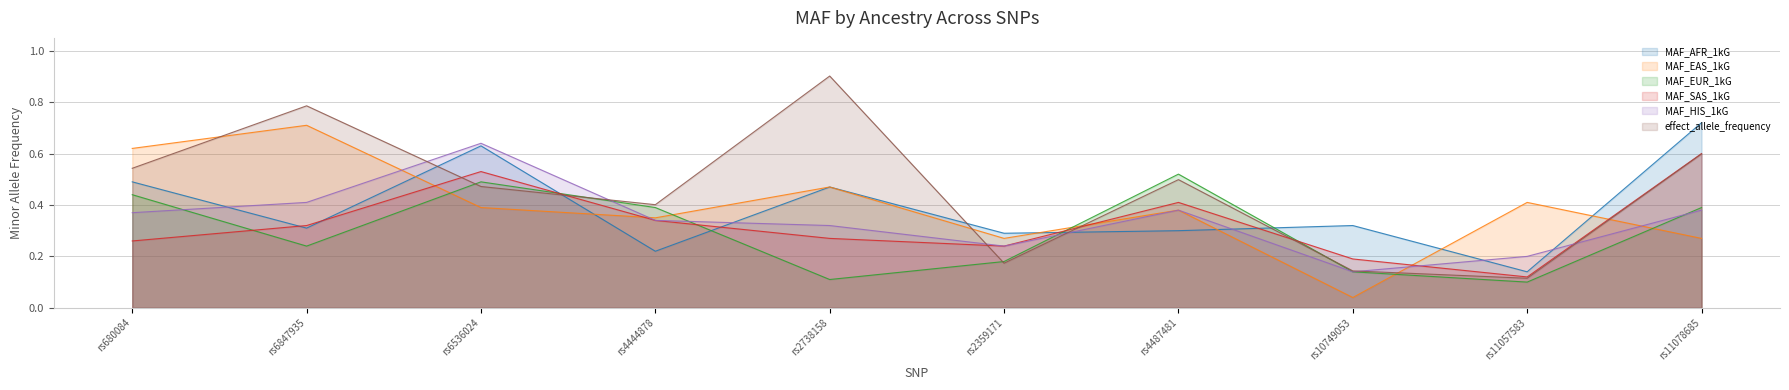

What value does the MAF_EUR_1kG series have at rs2359171?

0.2